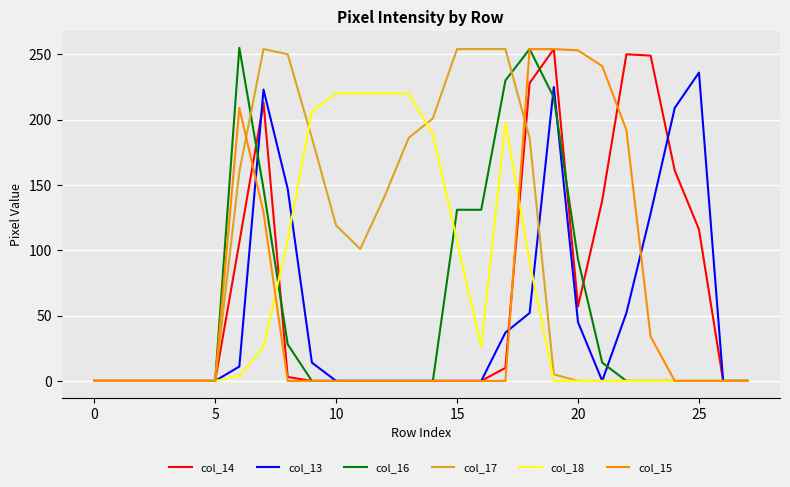

What is the average value of the col_17 series?

91